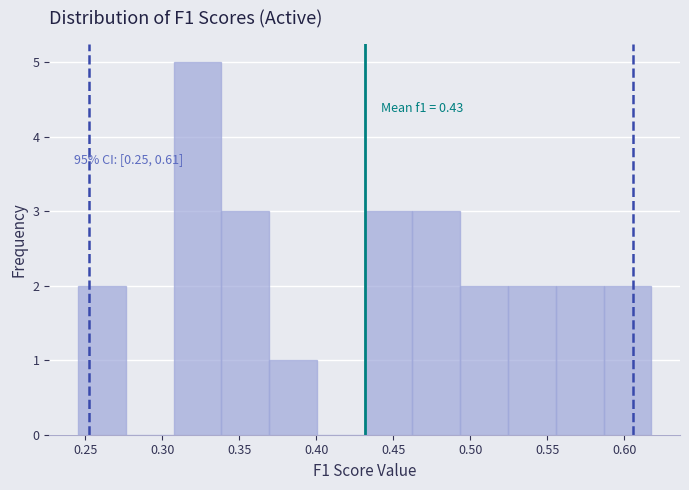

Over which range of the x-axis is the bar tallest?

0.305 to 0.340